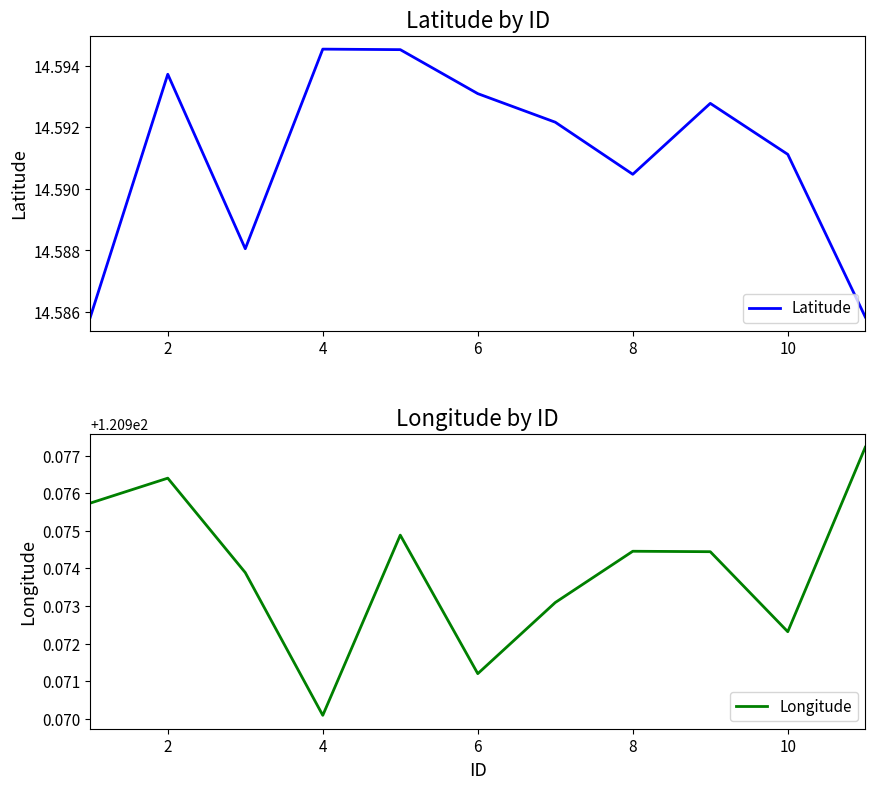

The value of Longitude at 2 is 57.2. True or false?

False